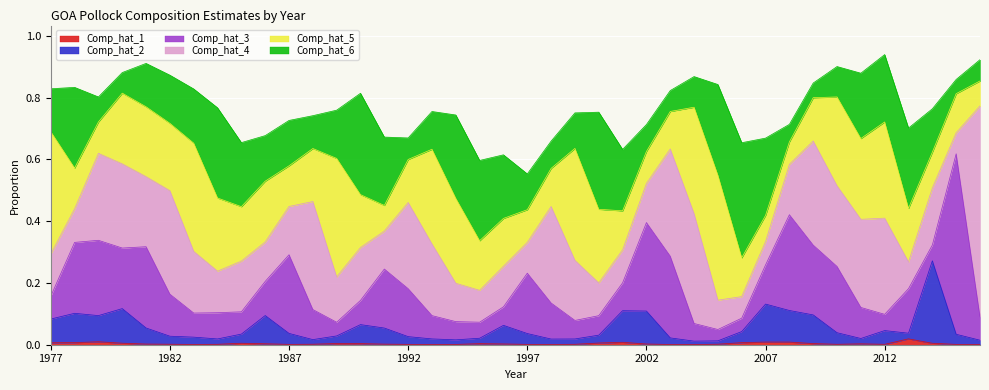

Is it true that Comp_hat_1 equals 0.0 at 2009?

False